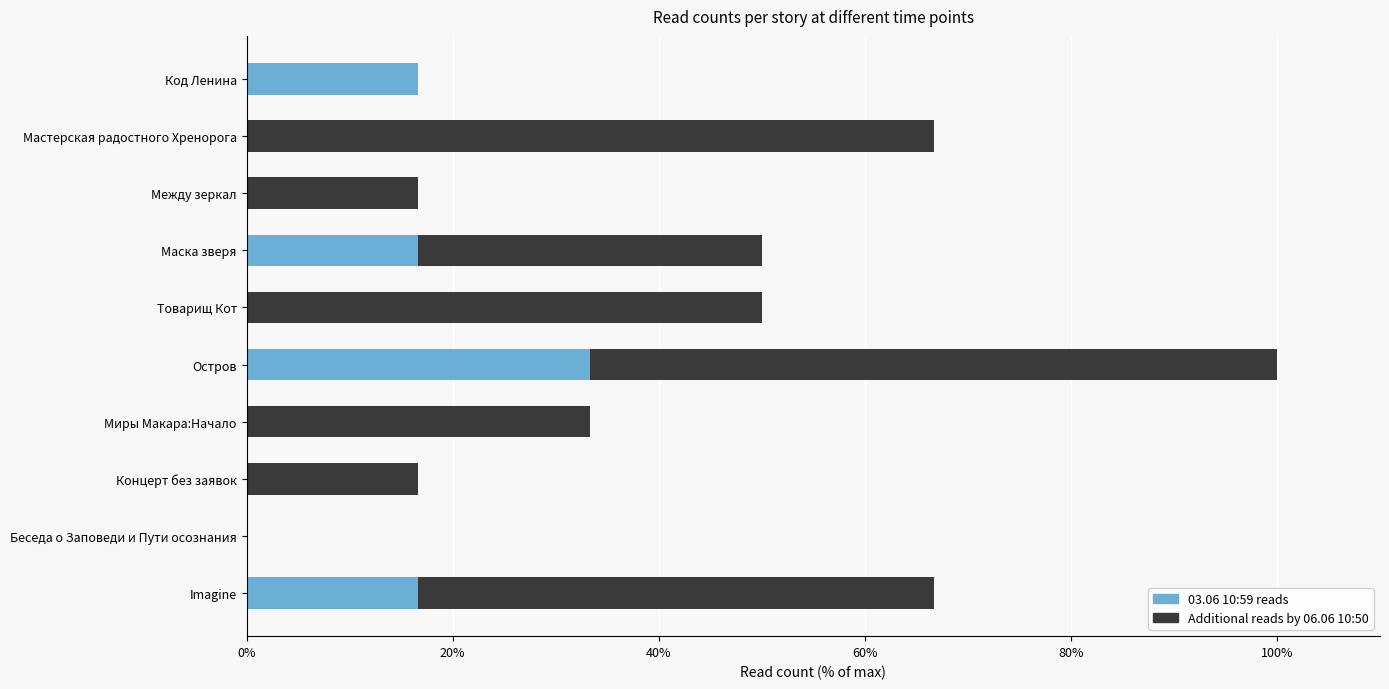

Is it true that 03.06 10:59 reads equals 0.0 at Беседа о Заповеди и Пути осознания?

True